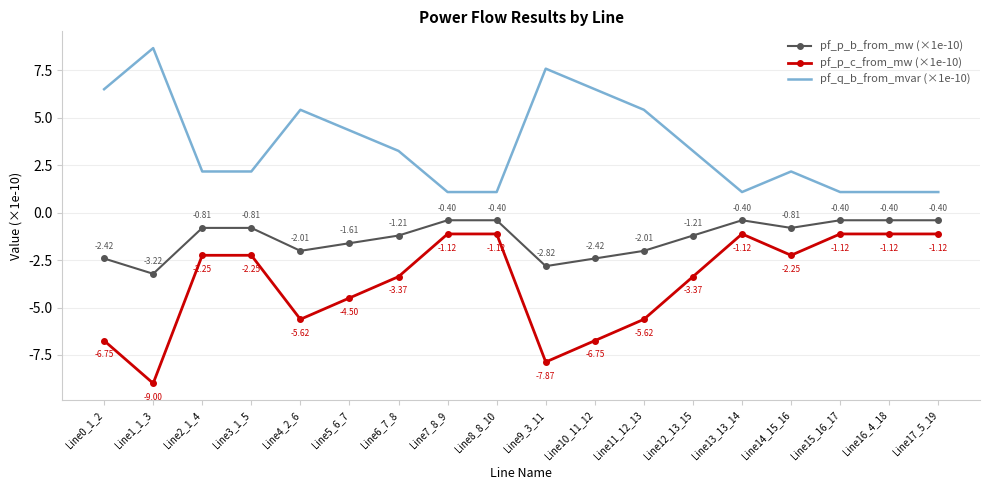

Is the value of pf_p_b_from_mw (×1e-10) at Line3_1_5 greater than the value of pf_p_c_from_mw (×1e-10) at Line6_7_8?

Yes